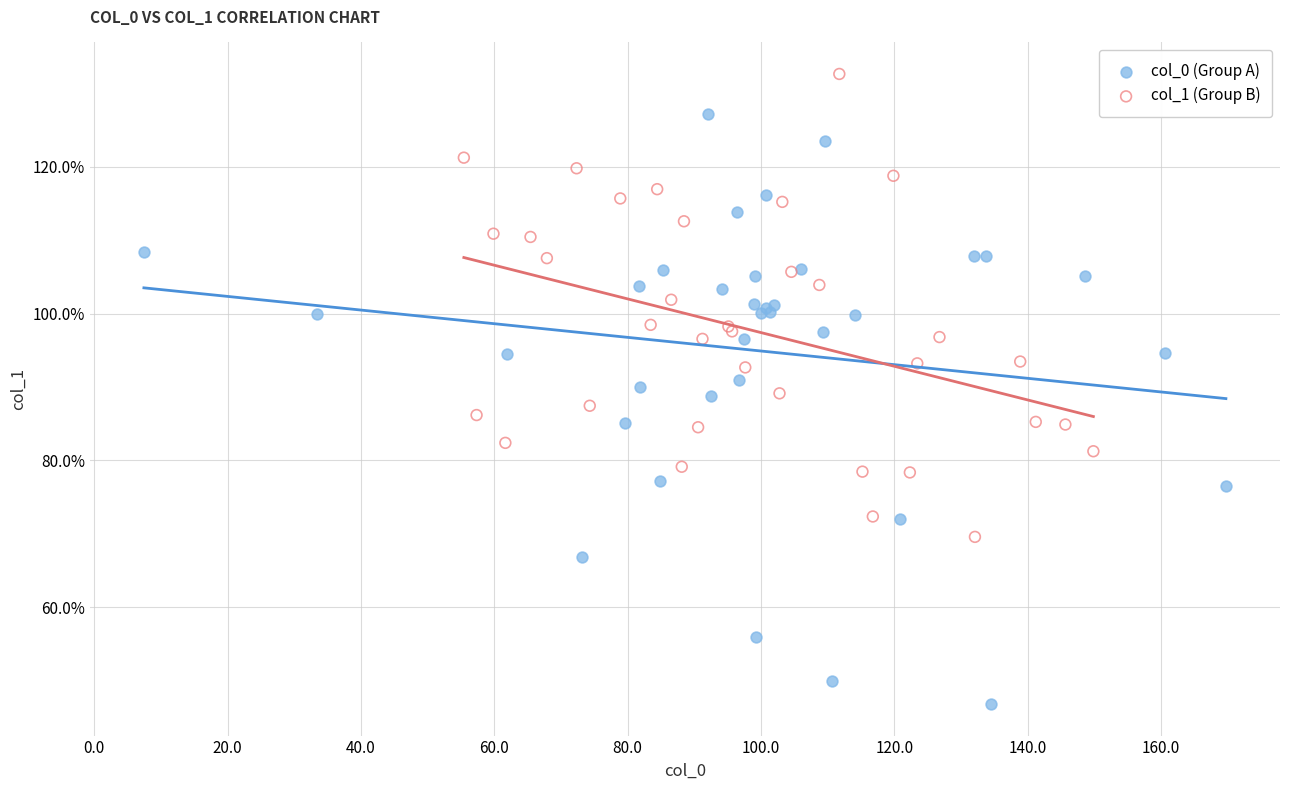

Which series contains the lowest Y value?

col_0 (Group A)